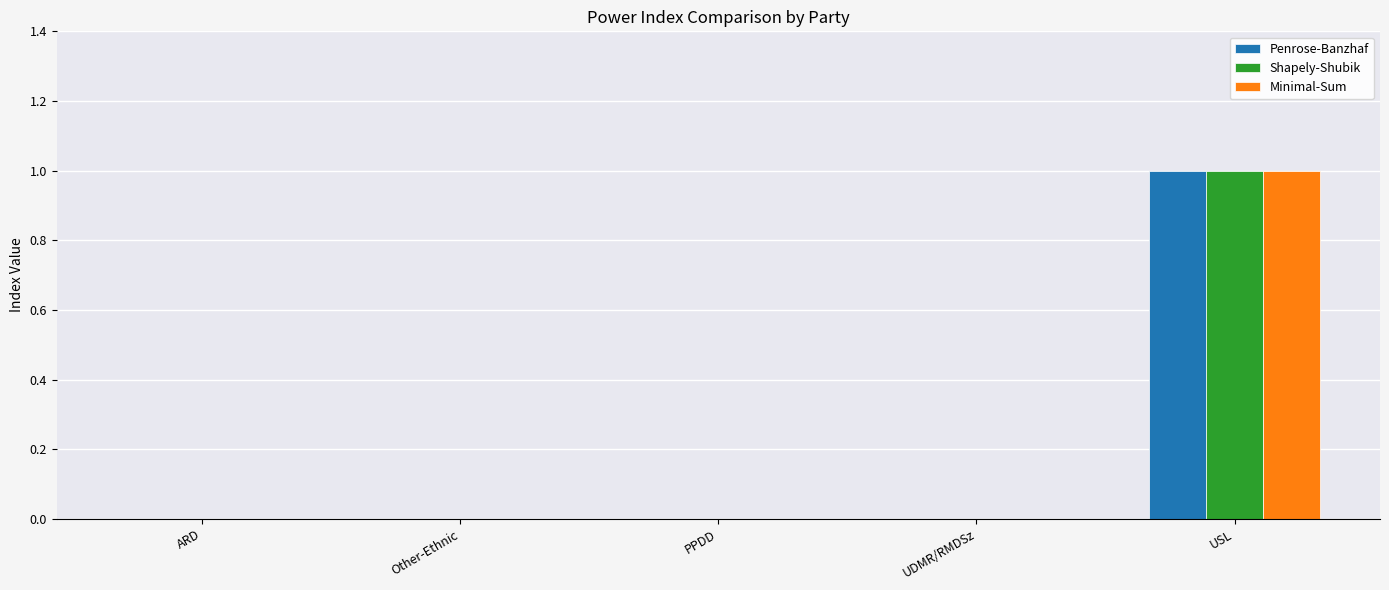

Count the number of data series in this chart.

3